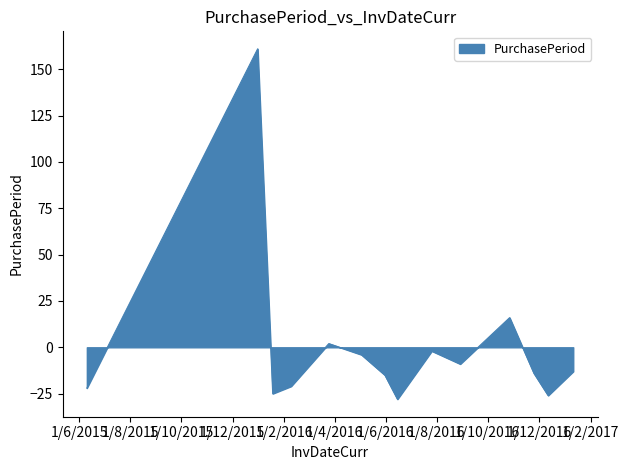

What is the minimum value shown in the chart?

-28